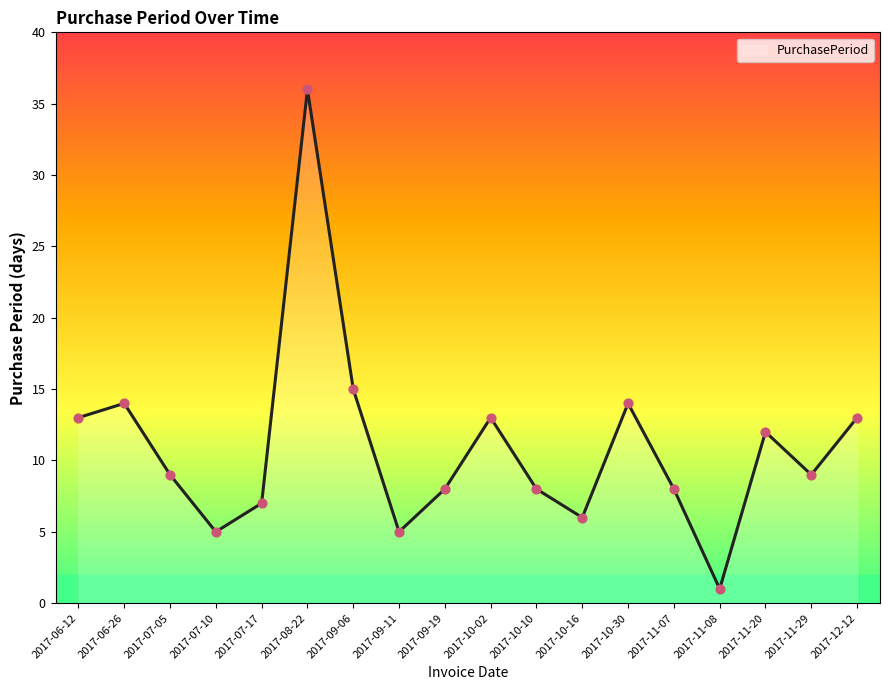

What is the ratio of the value at 2017-09-11 to the value at 2017-09-19?

0.6